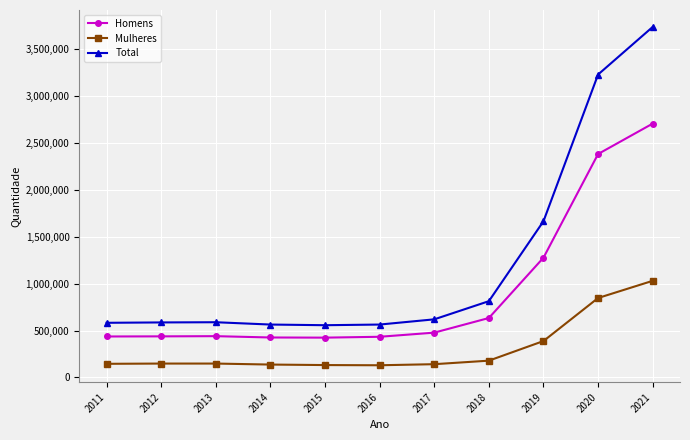

What is the difference between the maximum and minimum values in the Mulheres series?

900485